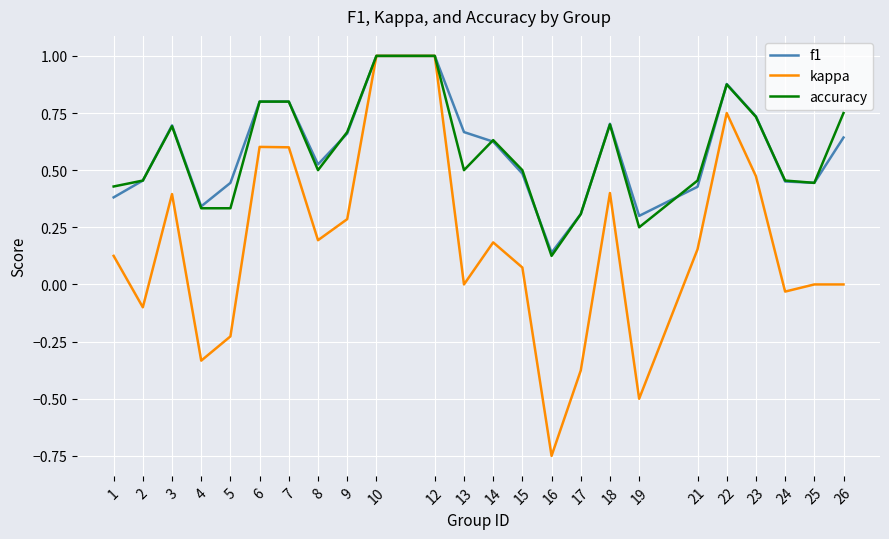

The value of kappa at 24 is -0.1. True or false?

False